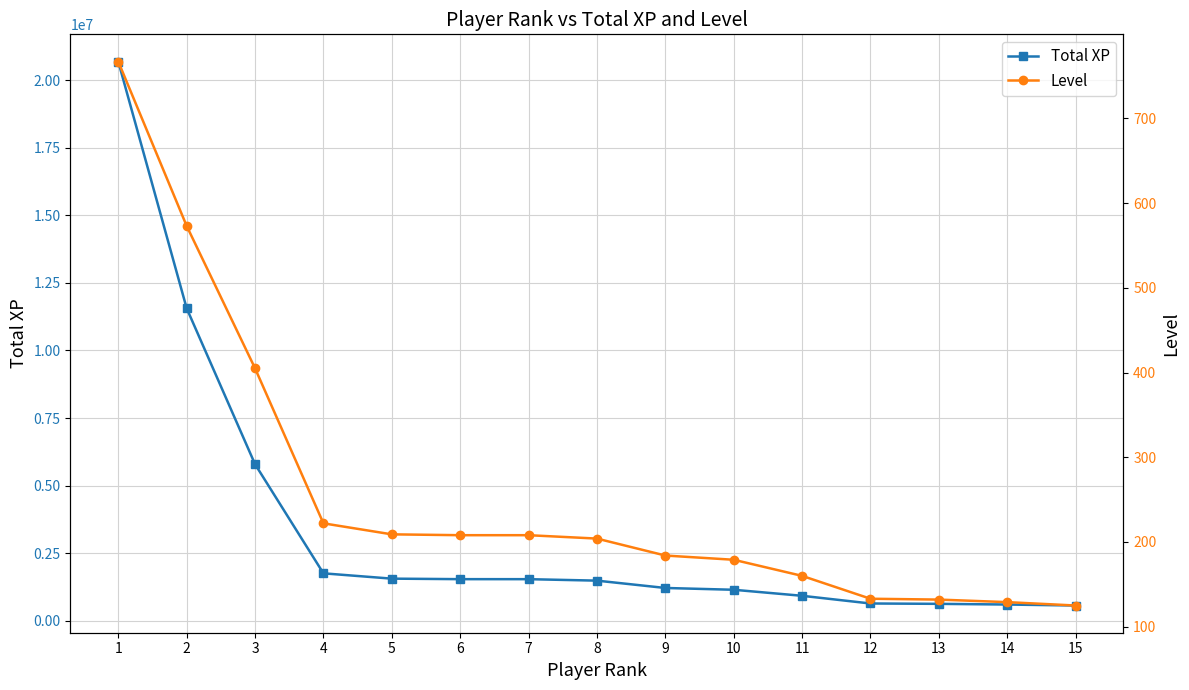

What is the difference between the maximum and minimum values in the Total XP series?

20131154